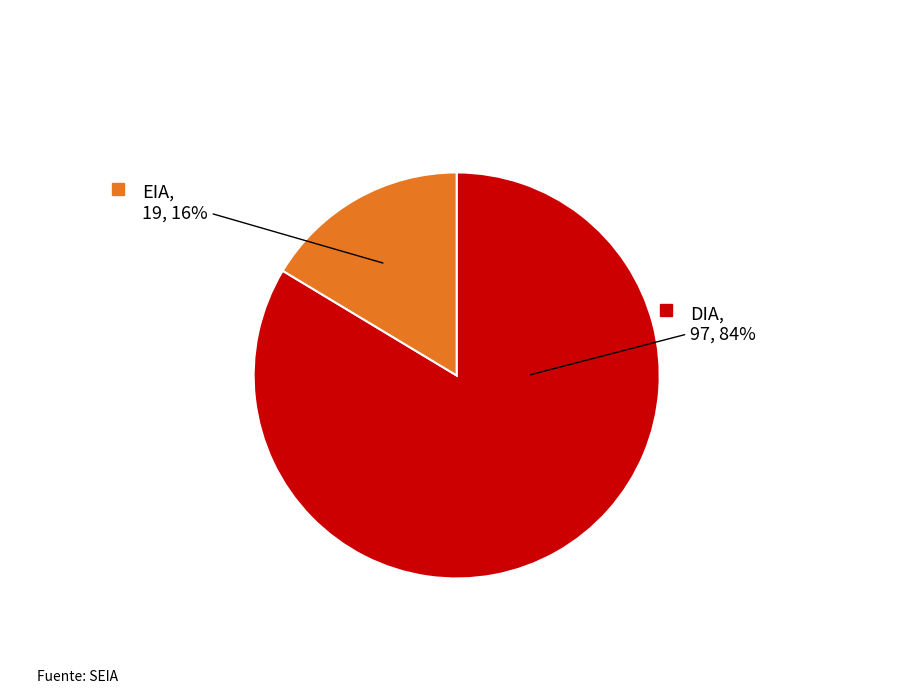

Which has a higher value, DIA or EIA?

DIA